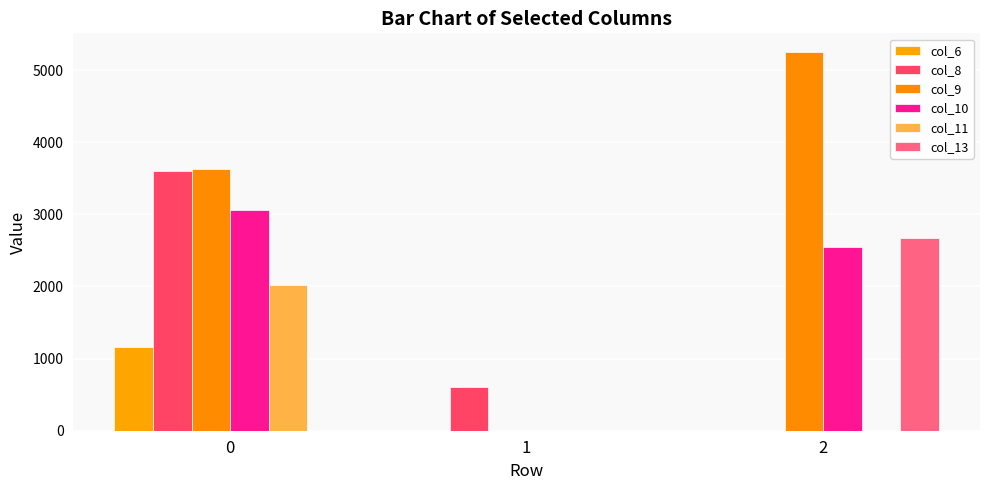

What is the spread (max minus min) of values at 1?

607.1